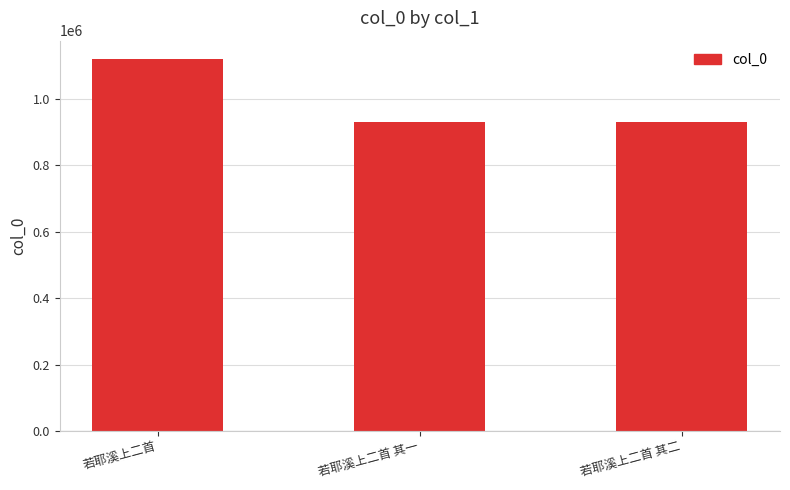

Are the bars grouped side by side (vs. stacked)?

No